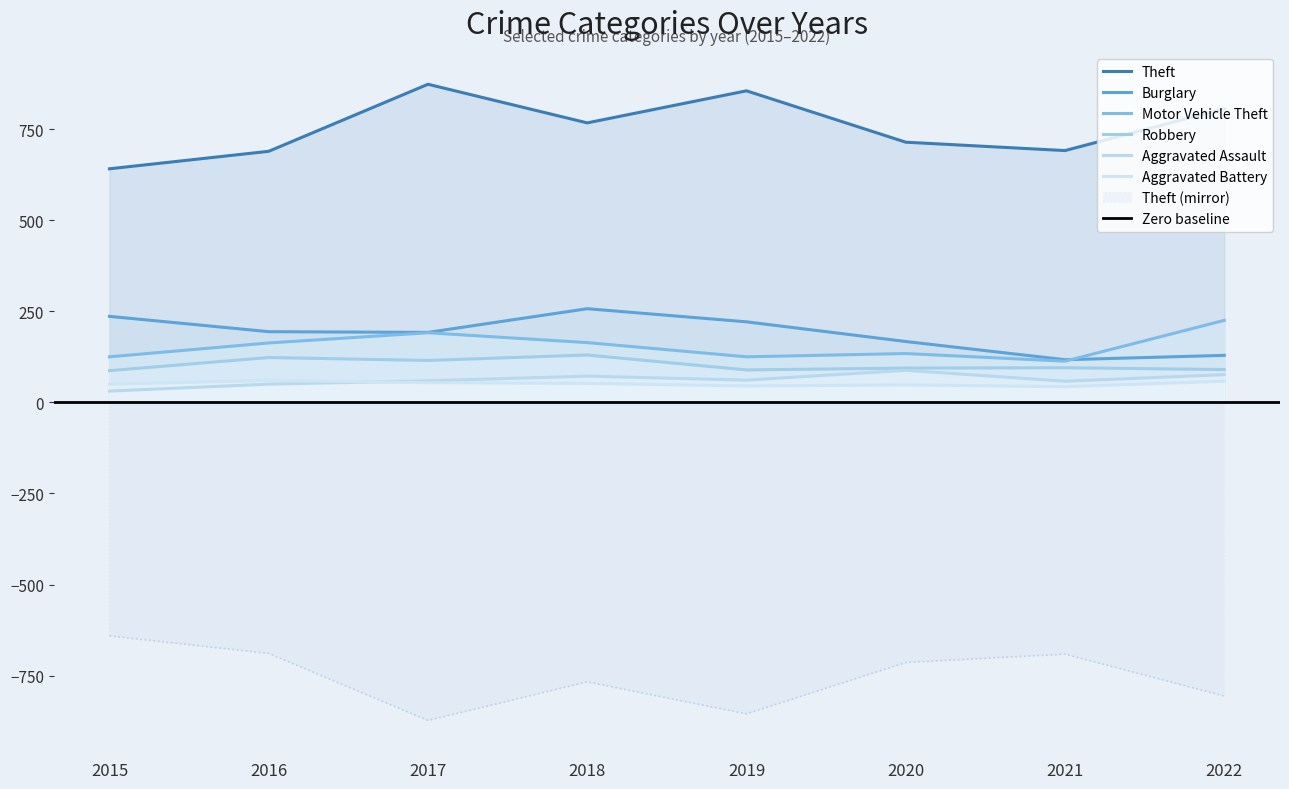

What is the highest value of the Burglary series?

257